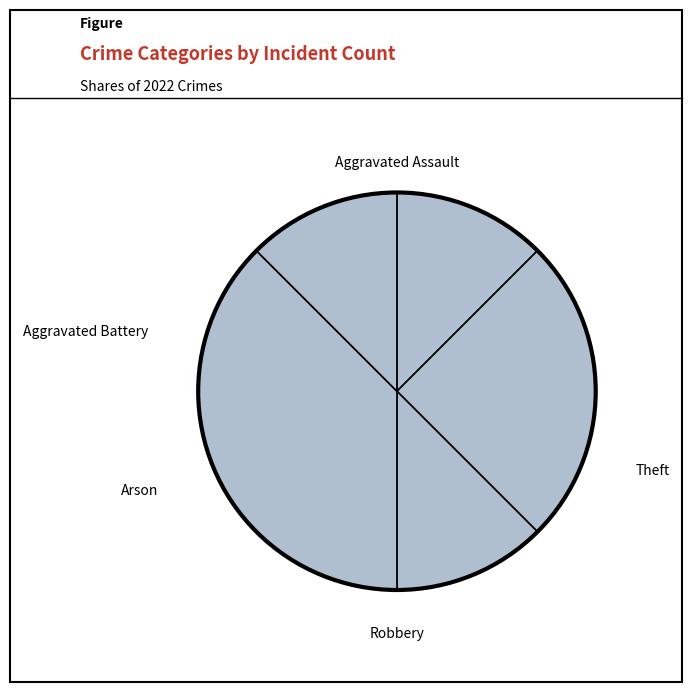

Which category has the smallest portion of the pie?

Aggravated Assault